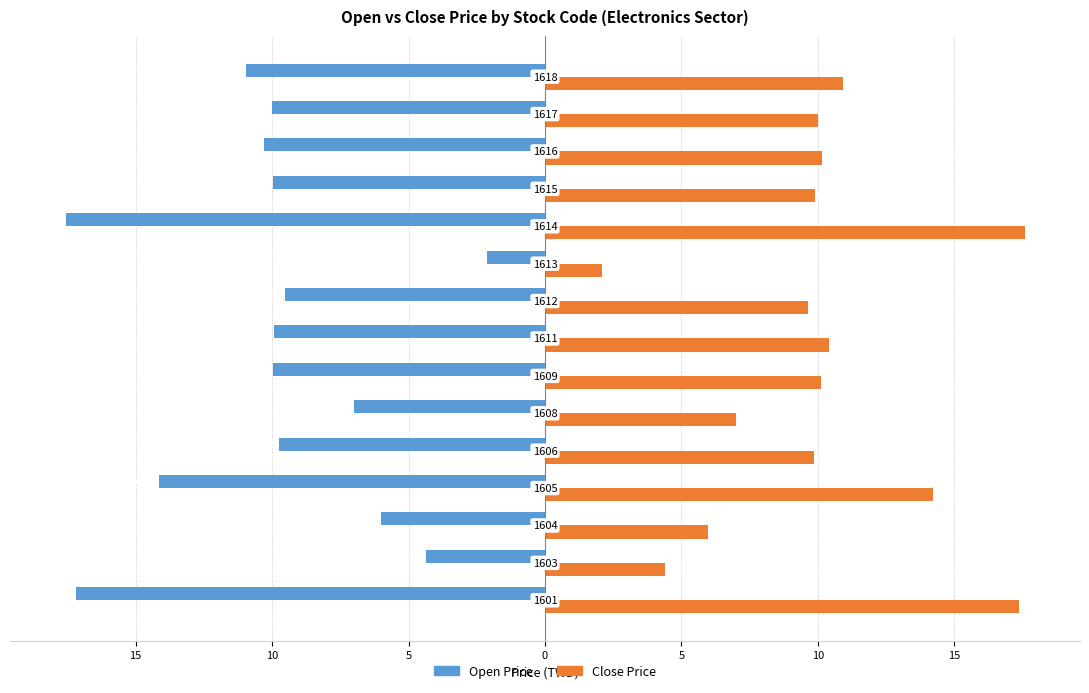

What is the value of the Close Price bar at the 4th from the left?

14.2